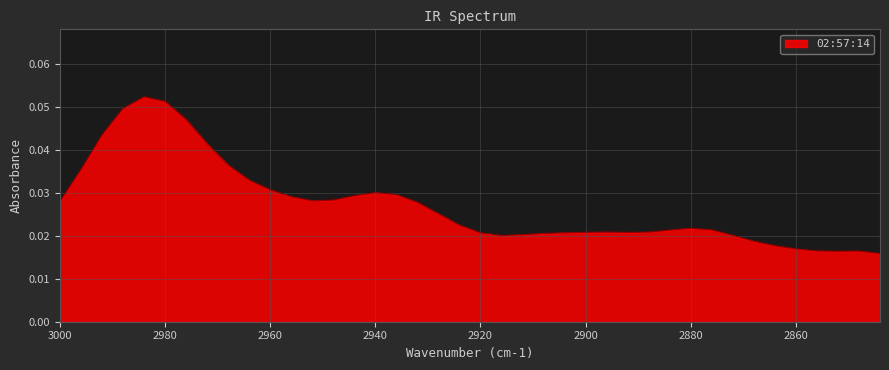

How many interior local peaks (higher than both neighbors) does the data have?

5